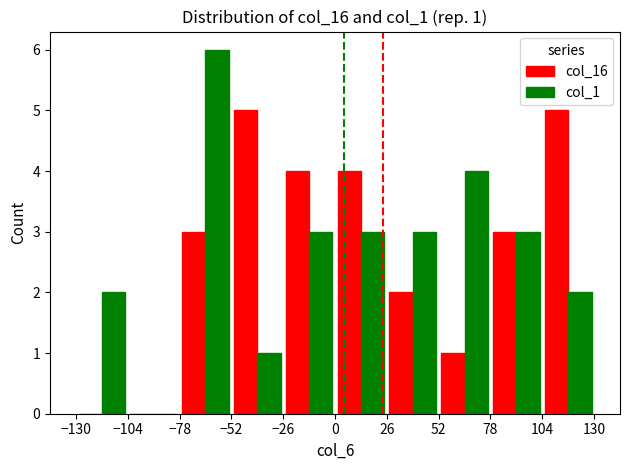

What is the maximum value shown in the chart?

6